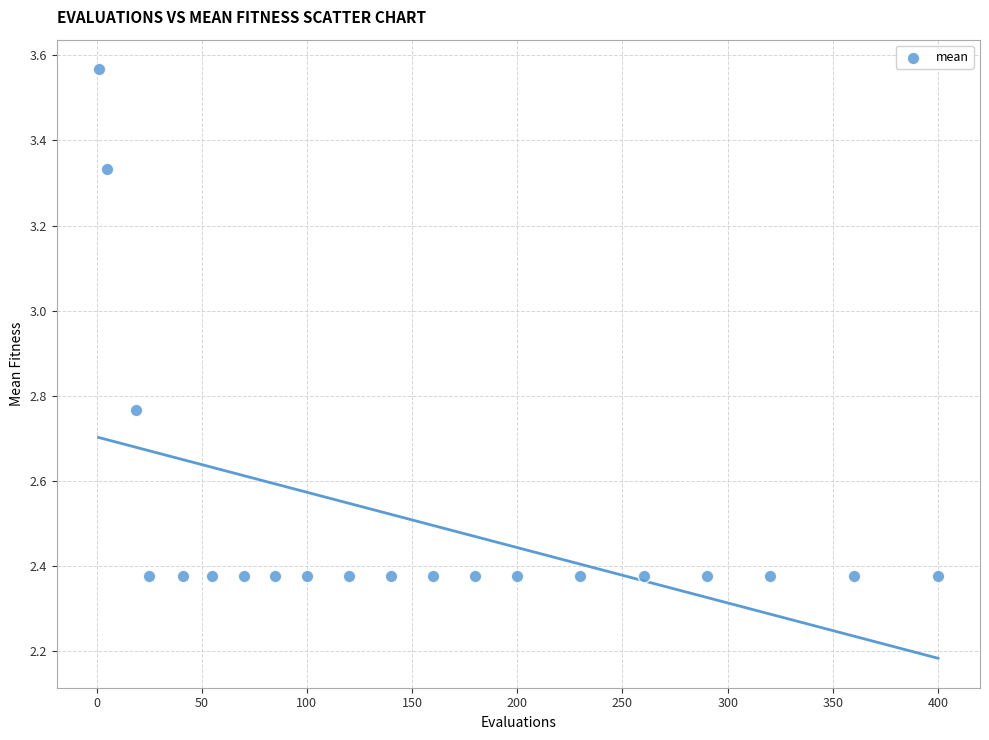

What is the range of Y values (max minus min)?

1.2